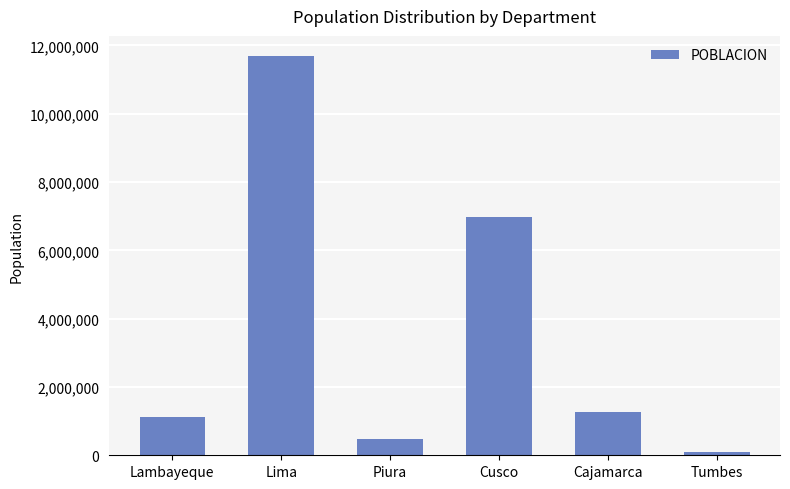

The value at Cajamarca is 2240013. True or false?

False